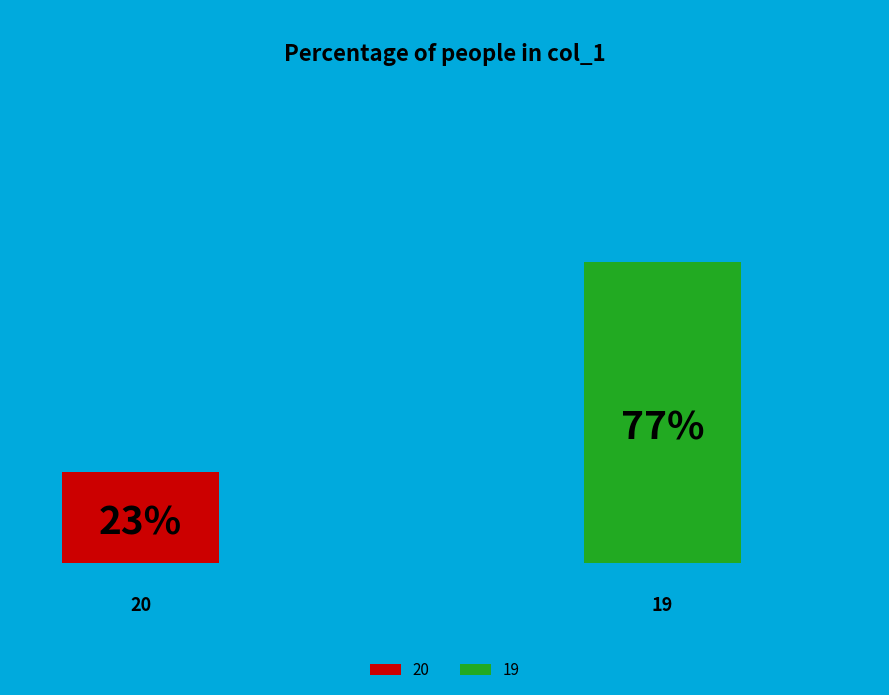

Which category accounts for the majority?

19